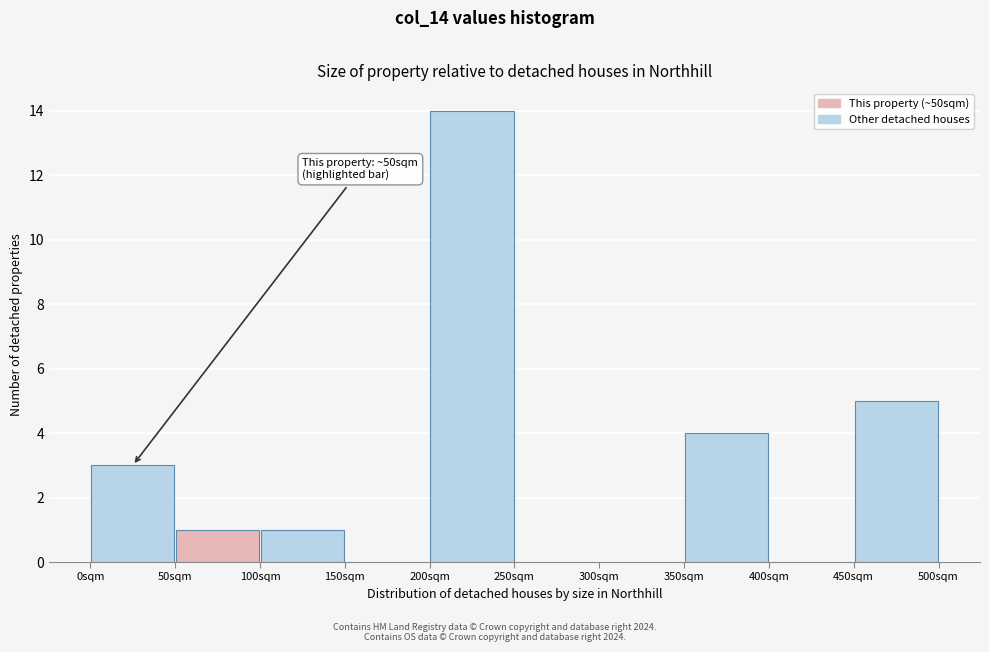

Which range on the x-axis has the tallest bar?

200 to 250